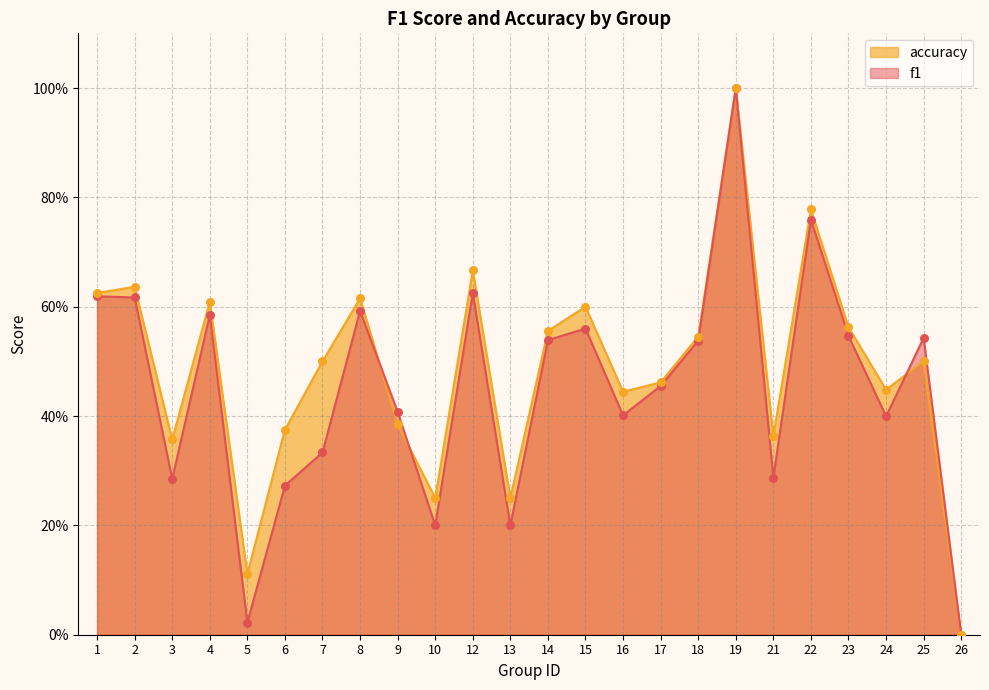

Which series has the largest Y range (max minus min)?

f1